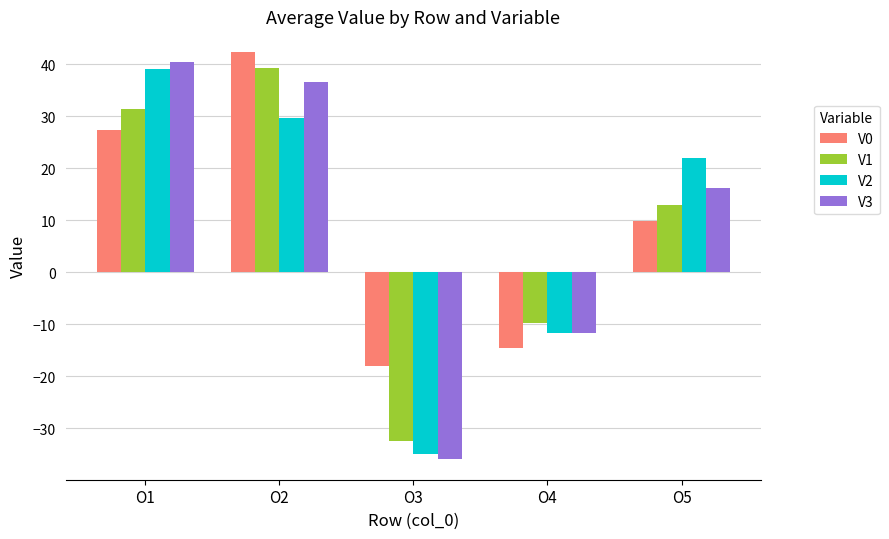

The V1 series shows 42.9 at O1. True or false?

False